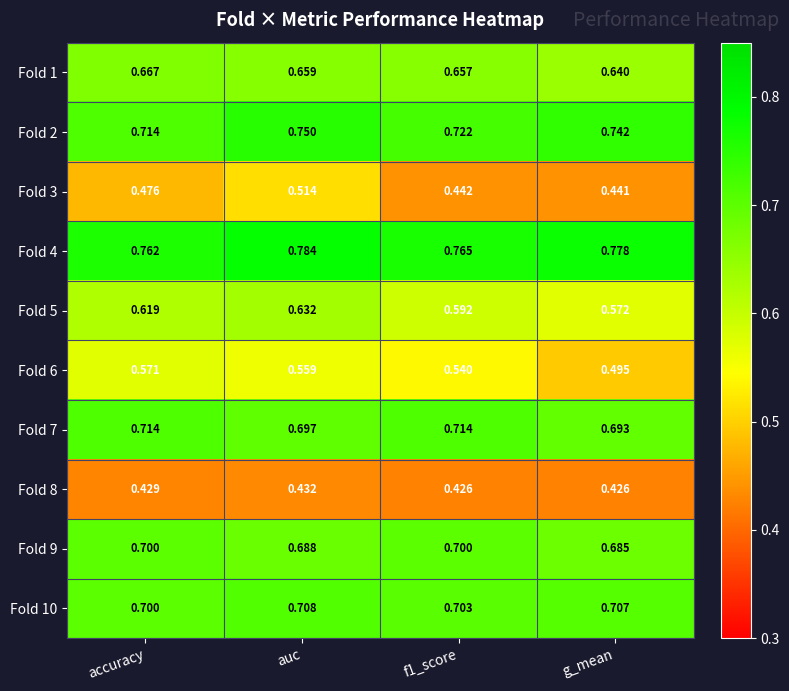

Which label corresponds to the largest value in the chart?

auc